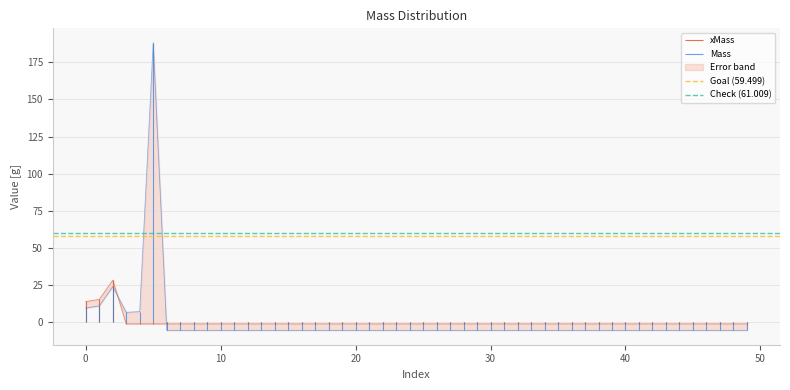

Is it true that Goal (59.499) equals 89.6 at 0?

False